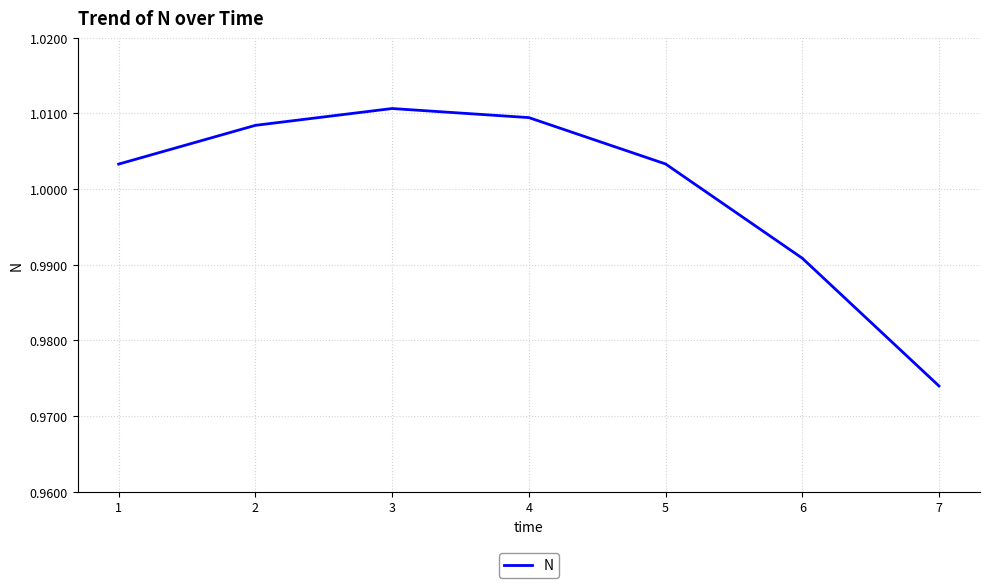

At which label is the value closest to 0?

7